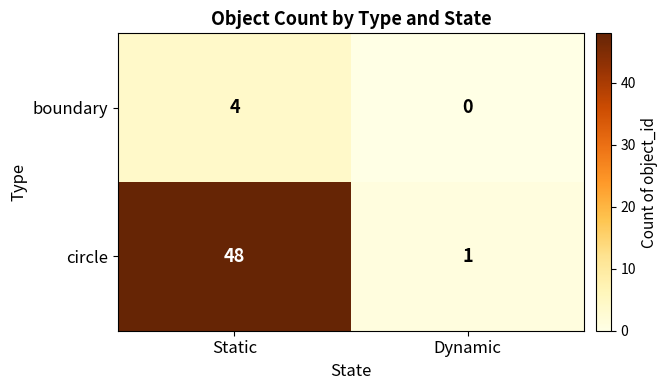

At how many categories does at least one series exceed 21?

1